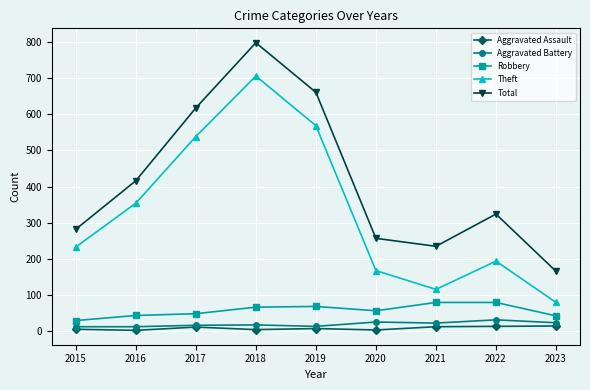

What is the minimum value shown in the chart?

3